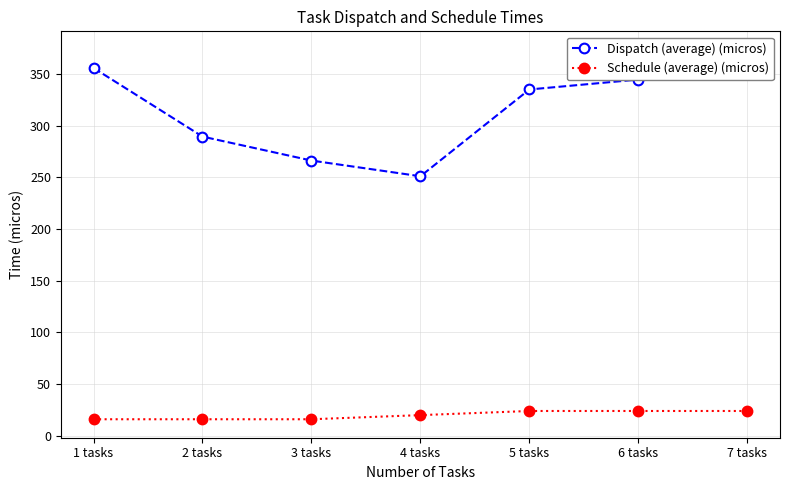

At which category is the sum across all series the highest?

7 tasks